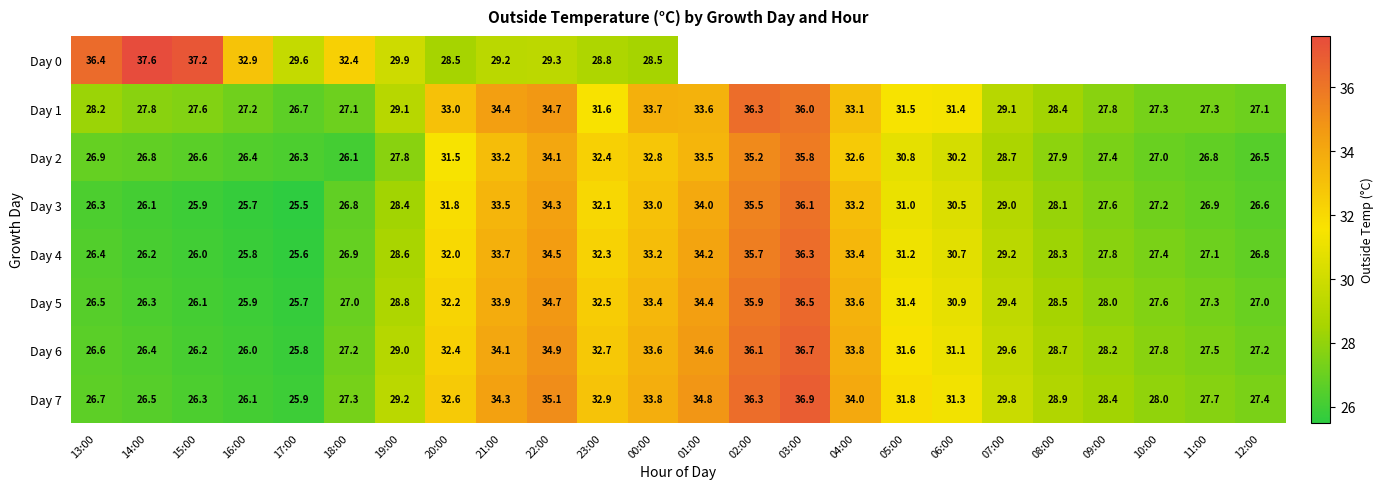

True or false: Day 5 has a value of 35.9 at 02:00.

True